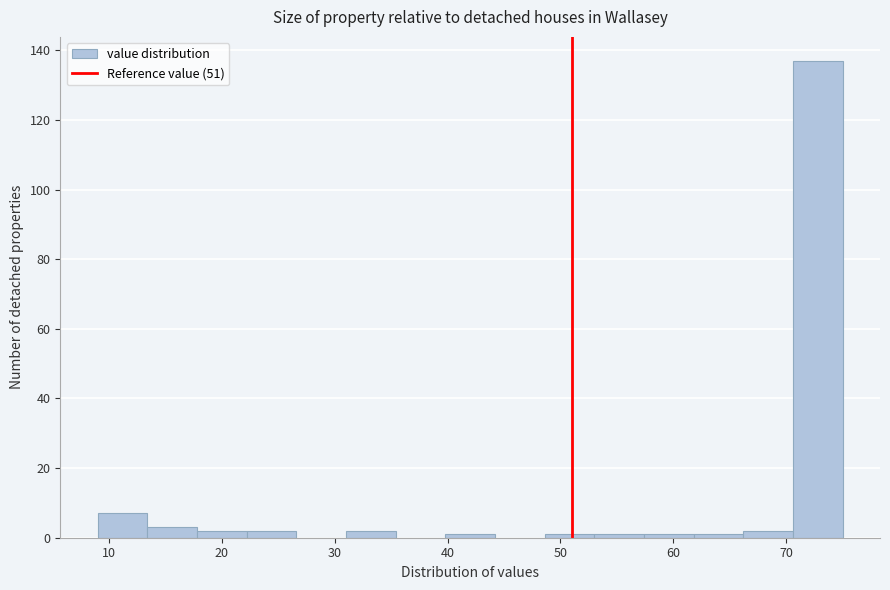

How tall is the bar that spans 70.6 to 75.0 on the x-axis? Neither the bar edges nor the heights are printed on the chart, so give them approximately, as read against the axes.

138